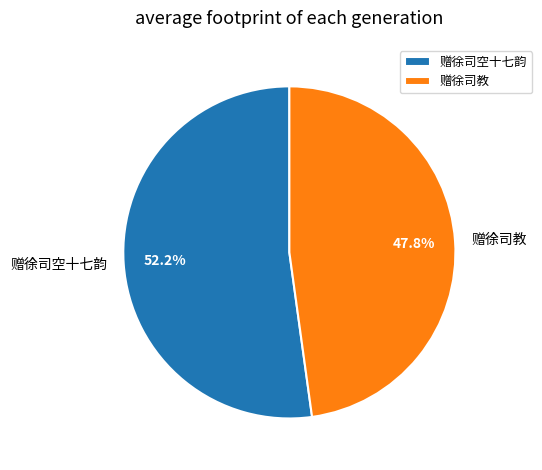

Rank the categories by value from highest to lowest.

赠徐司空十七韵, 赠徐司教